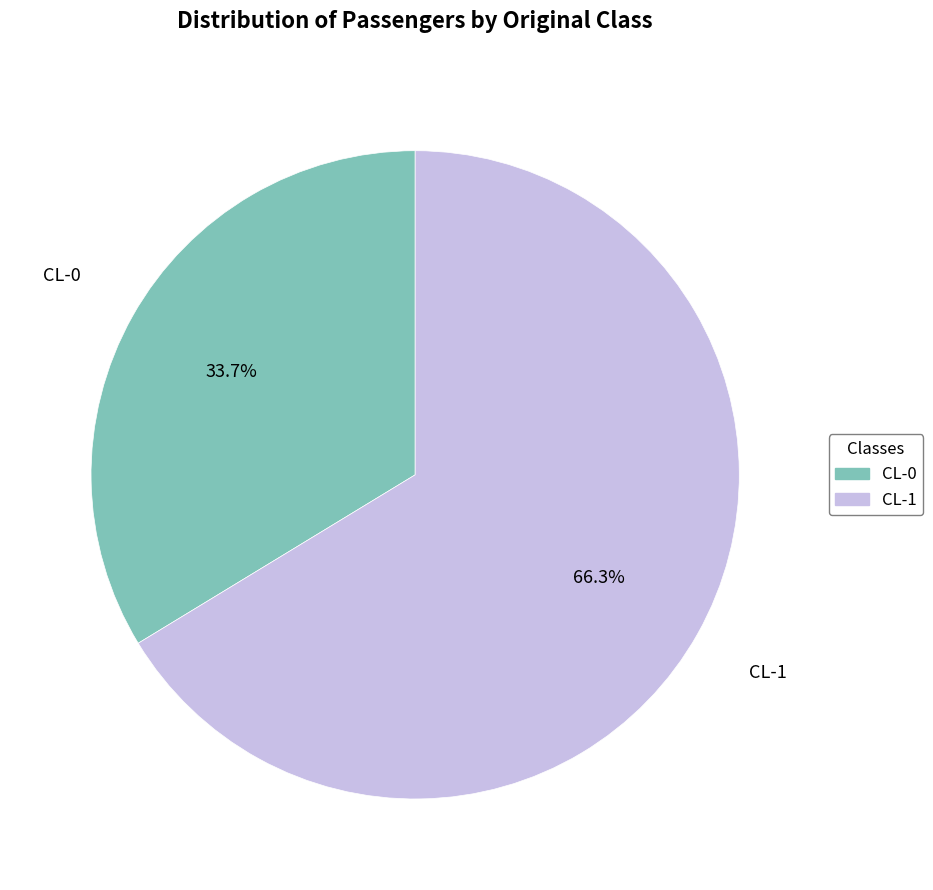

How many segments does this pie chart have?

2